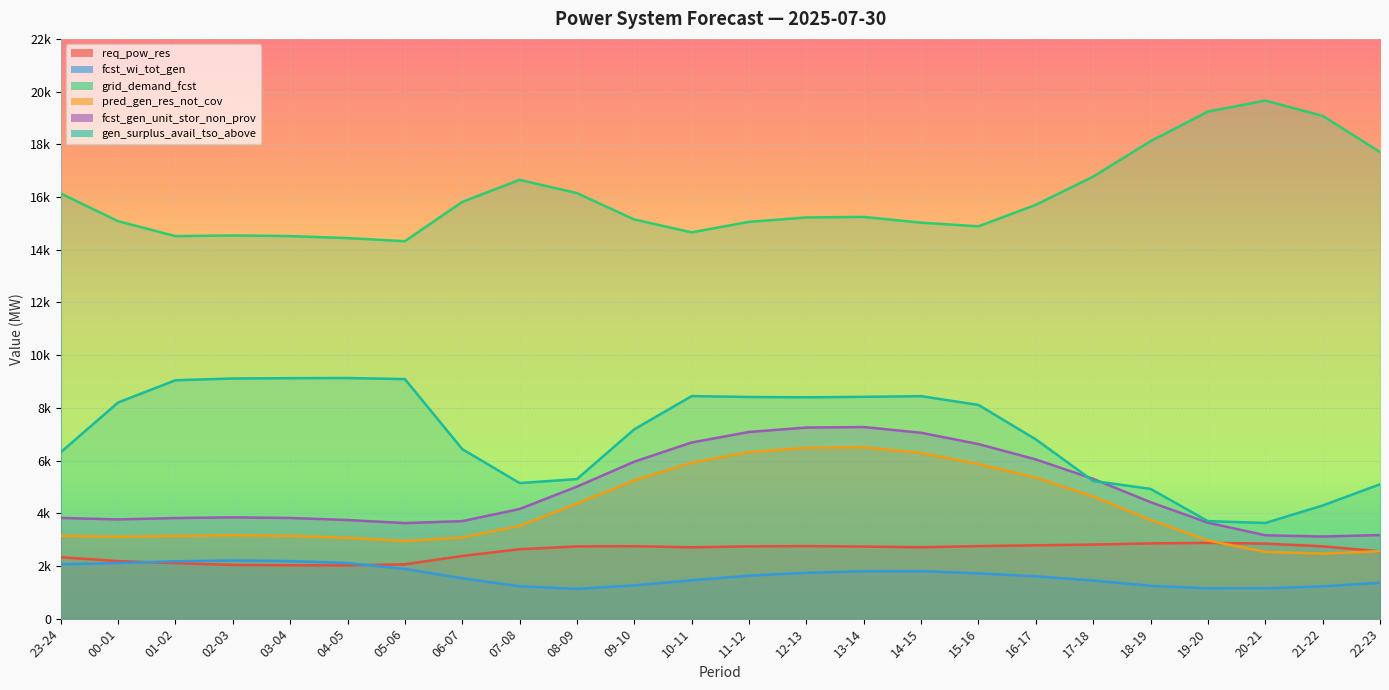

What is the spread (max minus min) of values at 22-23?

16345